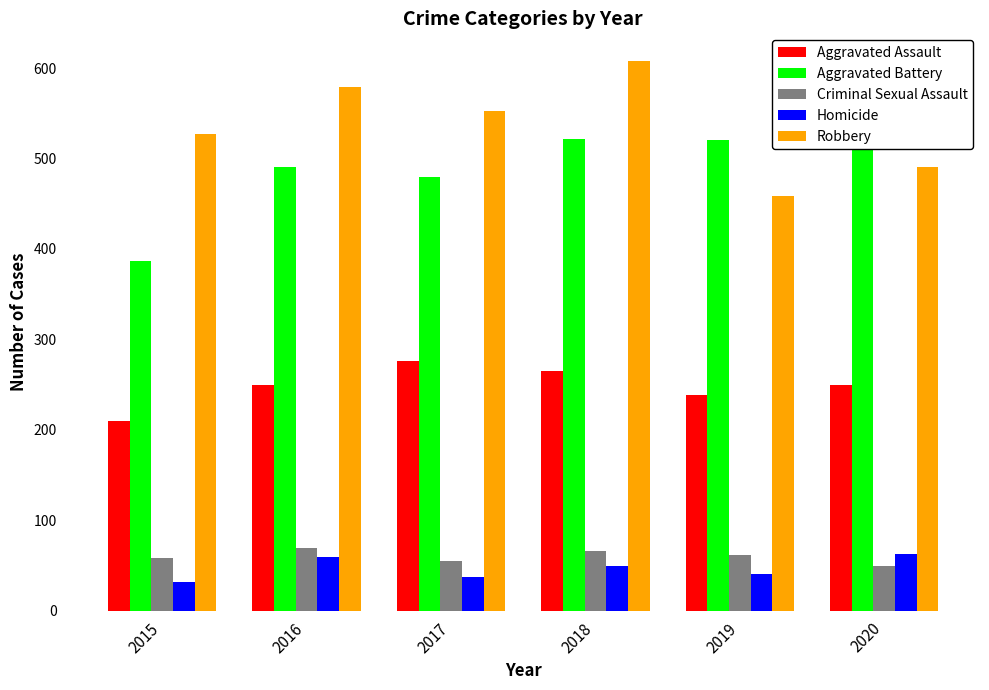

What is the average value of the Robbery series?

536